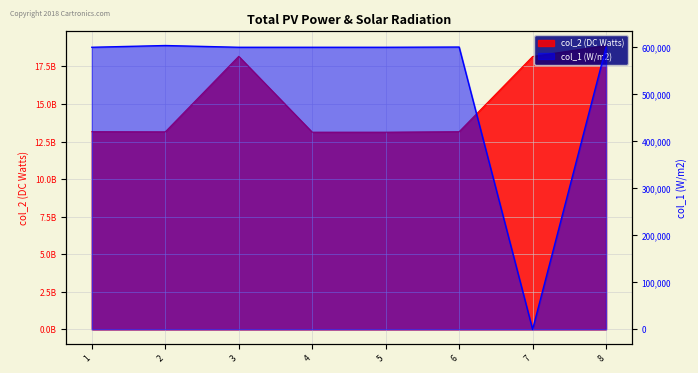

What is the sum of the col_1 values at 7 and 2?

603713